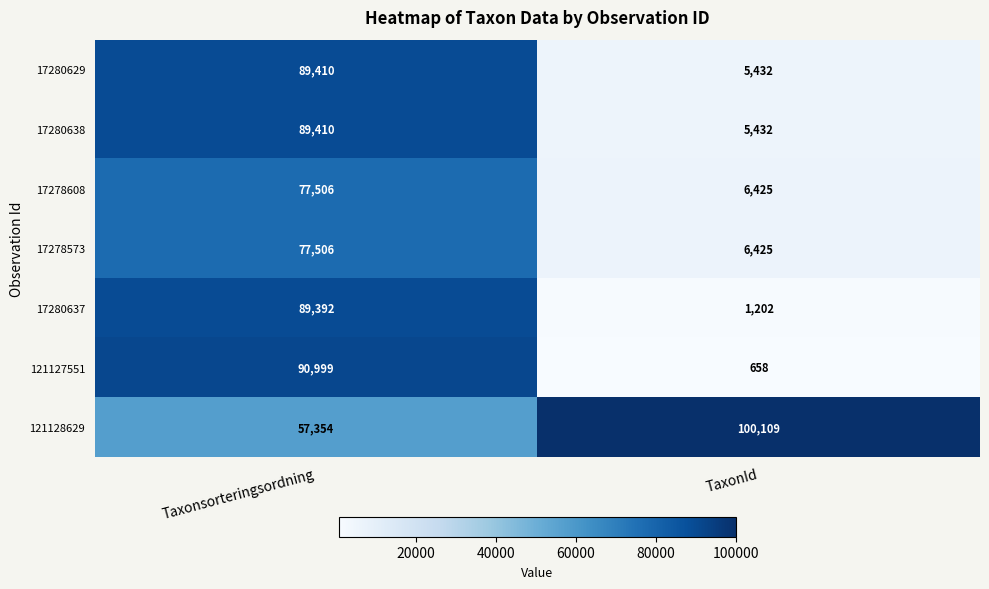

What is the smallest value displayed?

658